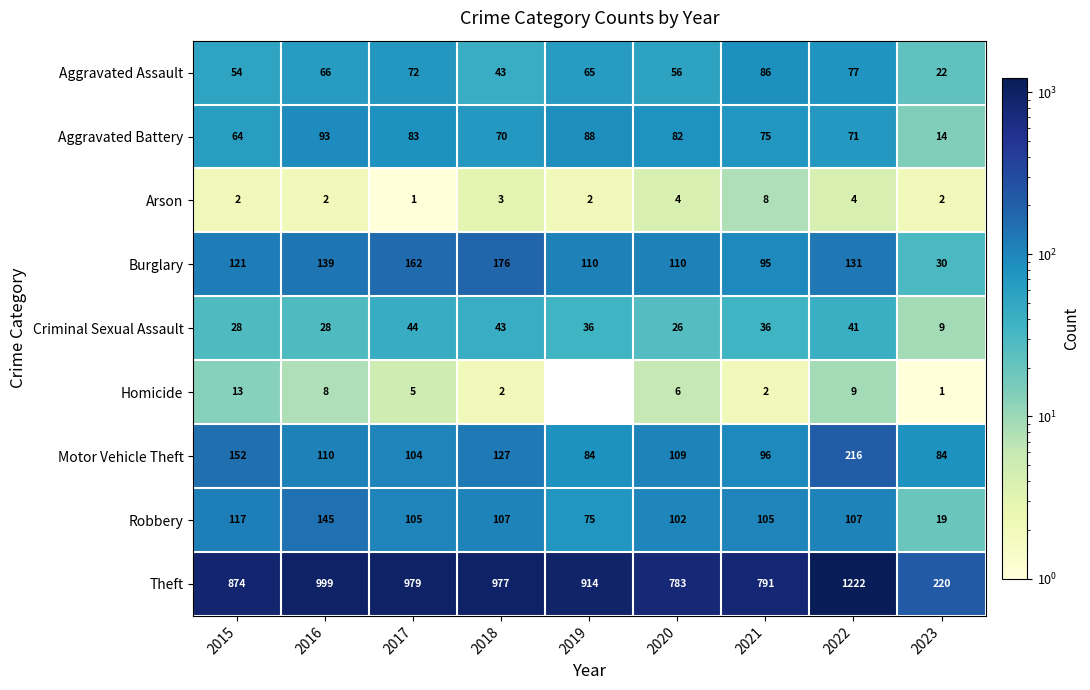

Which label corresponds to the smallest value in the chart?

2017